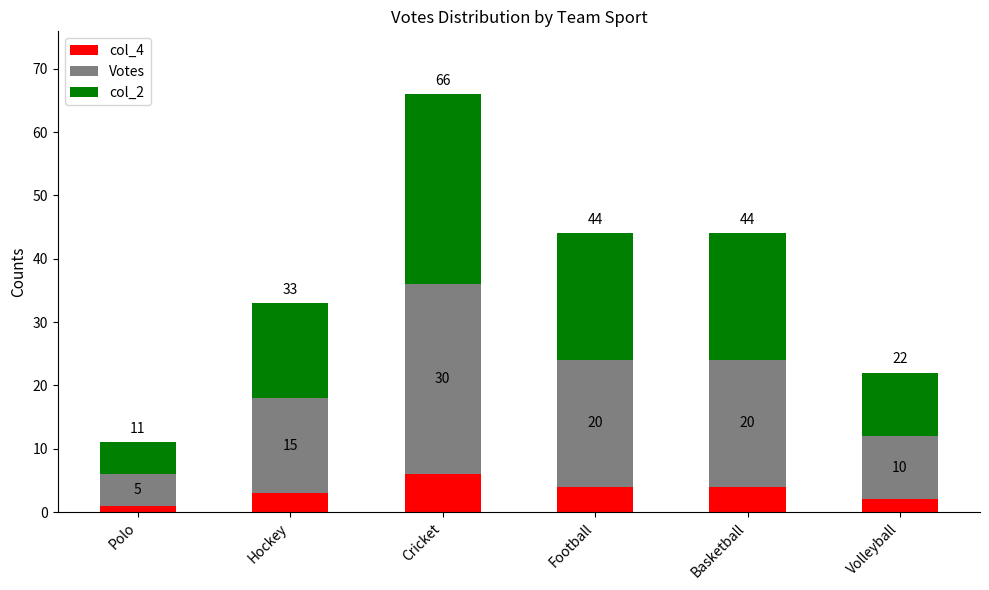

The col_4 series shows 6 at Cricket. True or false?

True